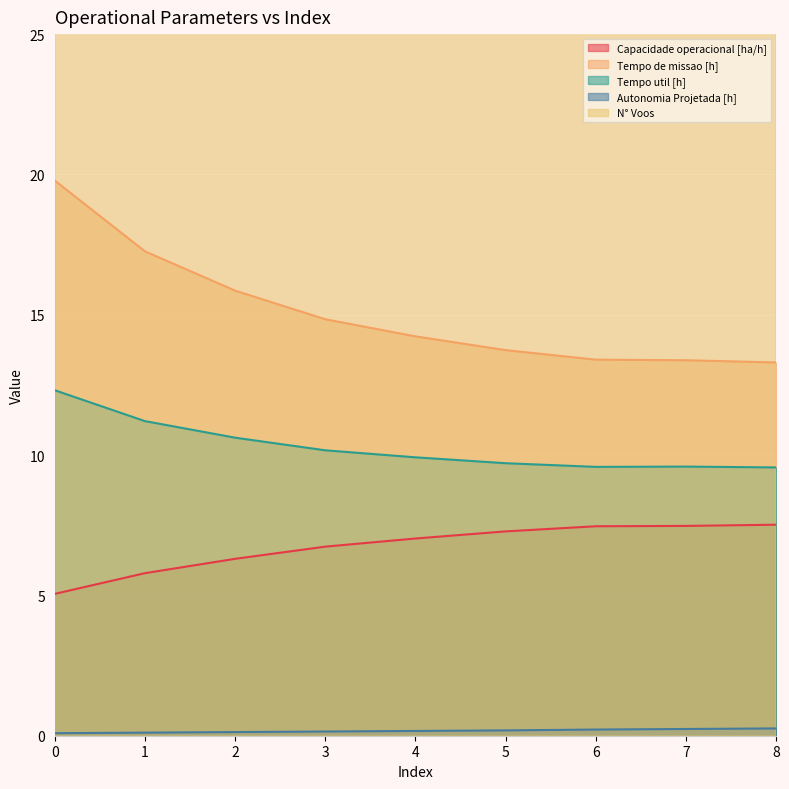

How many data points does each series have?

9